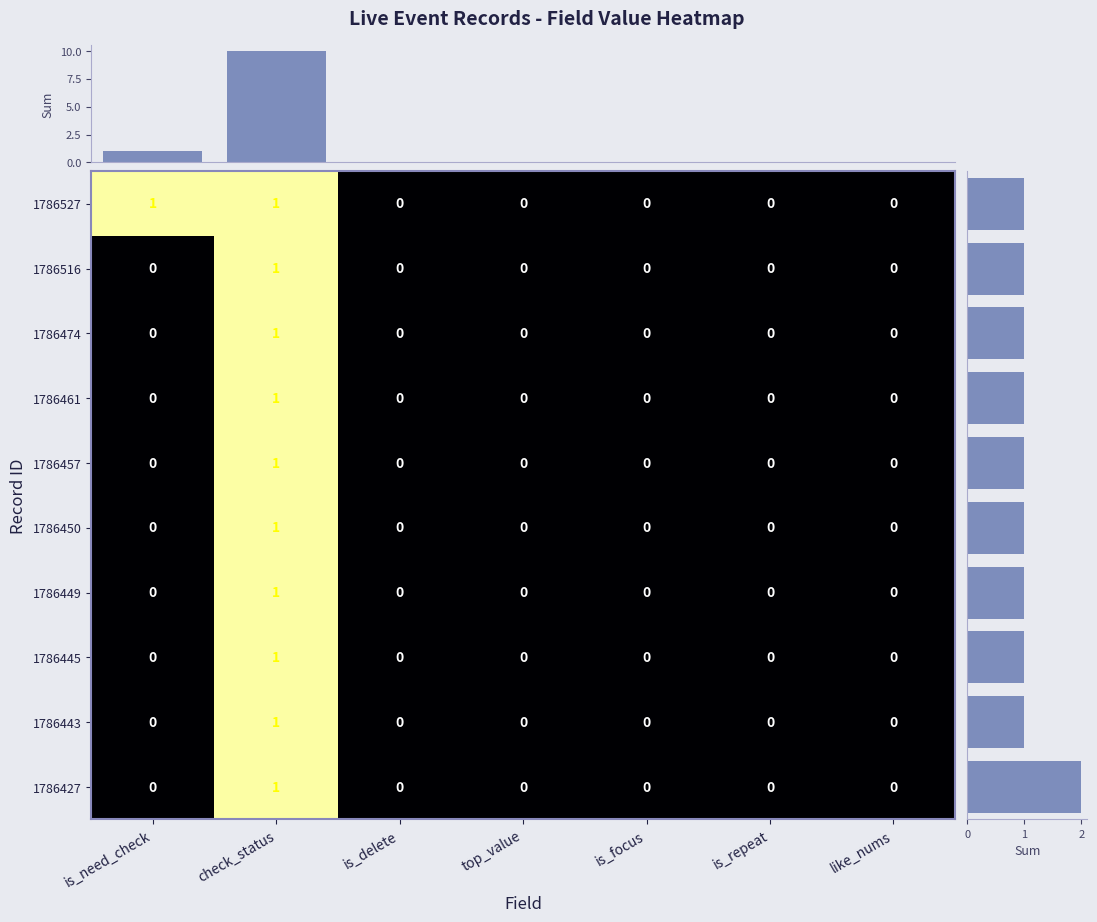

How many values in the 1786443 series exceed 0?

1